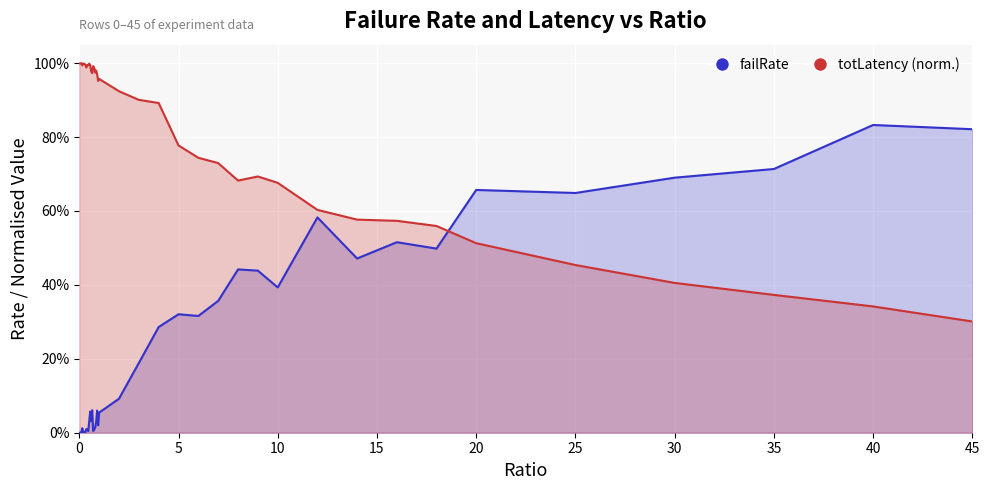

Rank the series by their average value, from highest to lowest.

totLatency (normalised), failRate